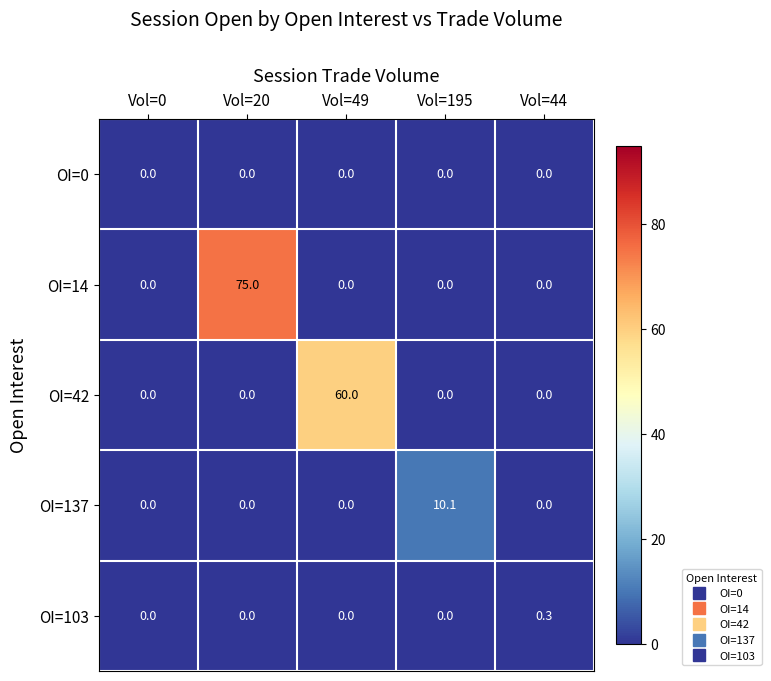

What is the difference between the highest and lowest values at Vol=195?

10.1